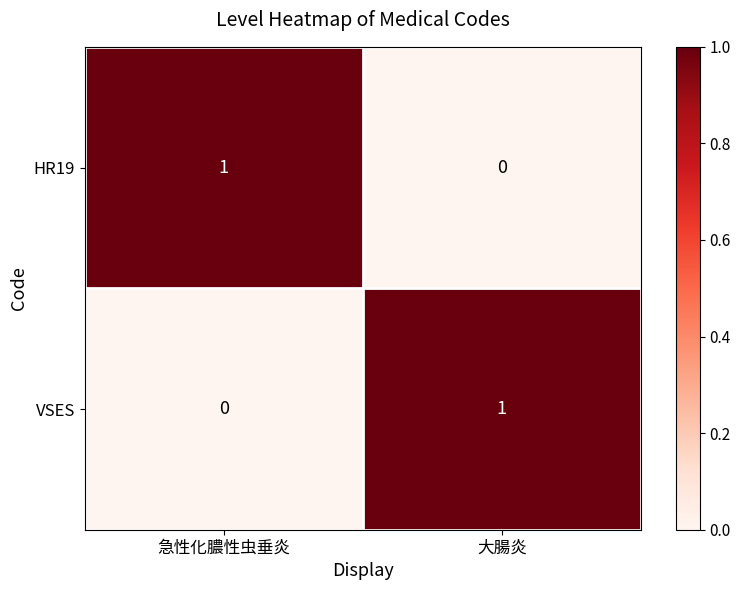

Rank the series at 大腸炎 from lowest to highest value.

HR19, VSES